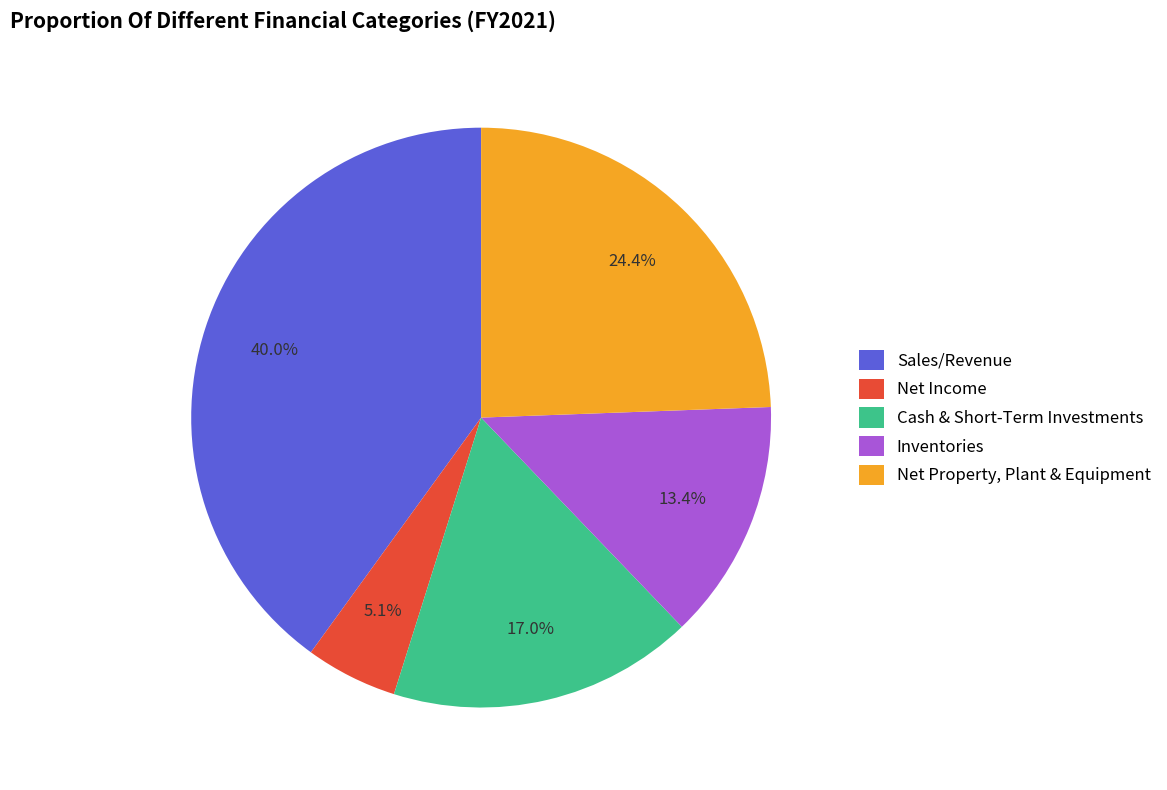

Between Cash & Short-Term Investments and Sales/Revenue, which is larger?

Sales/Revenue